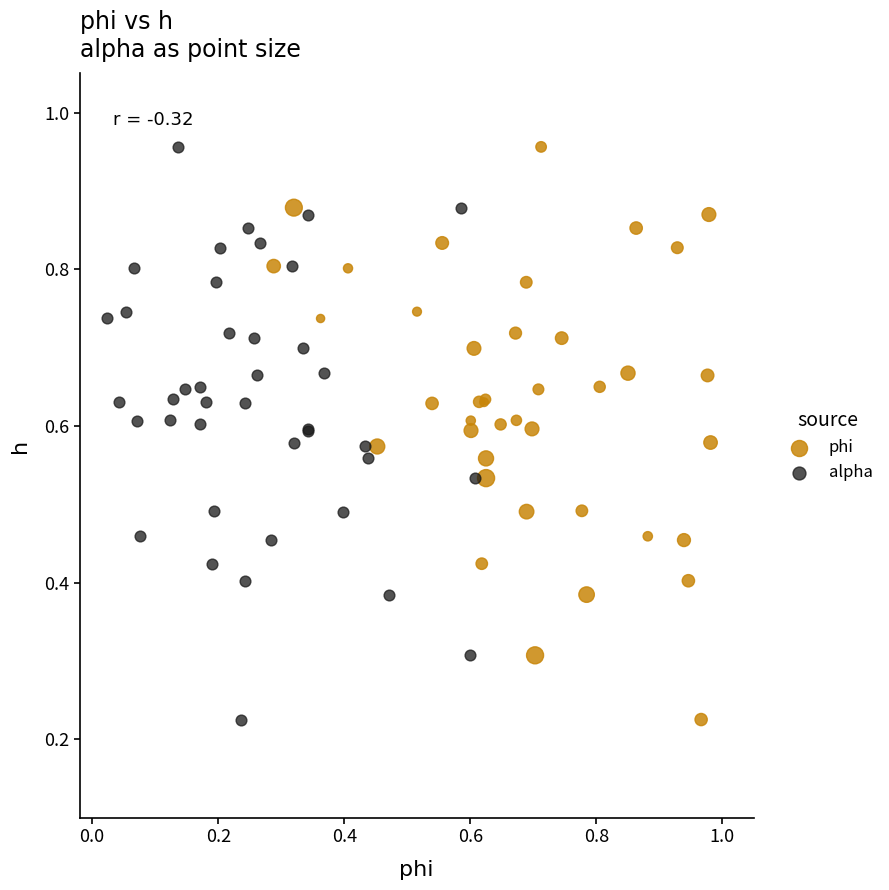

What are all the series names shown in the legend?

phi, alpha